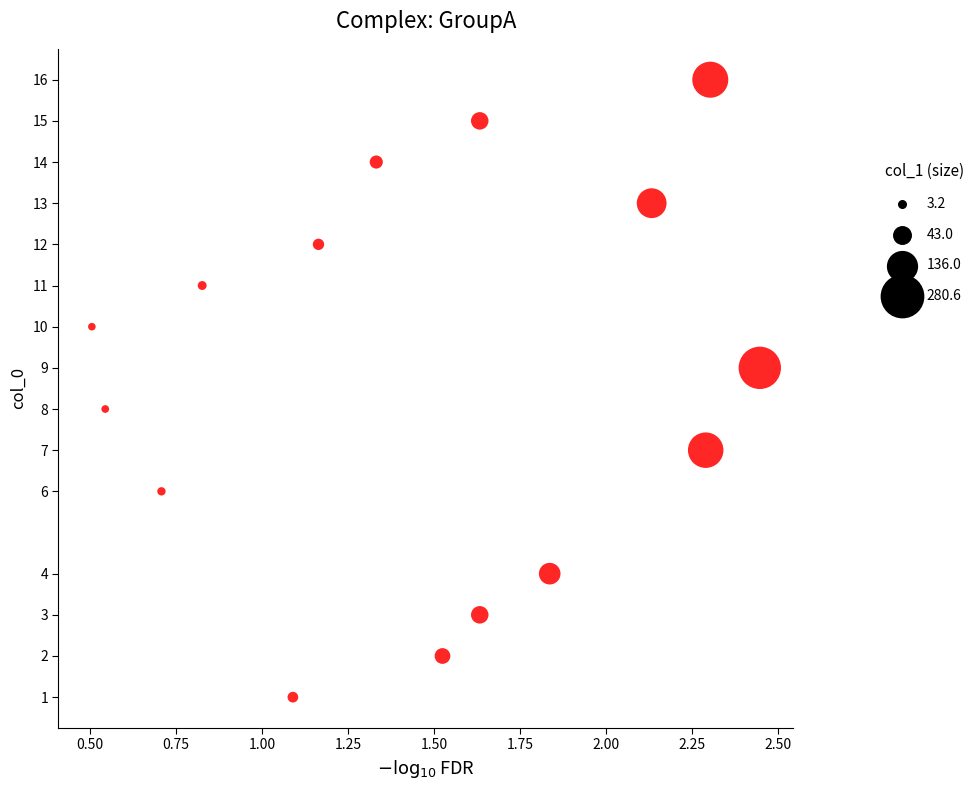

What is the range of Y values (max minus min)?

15